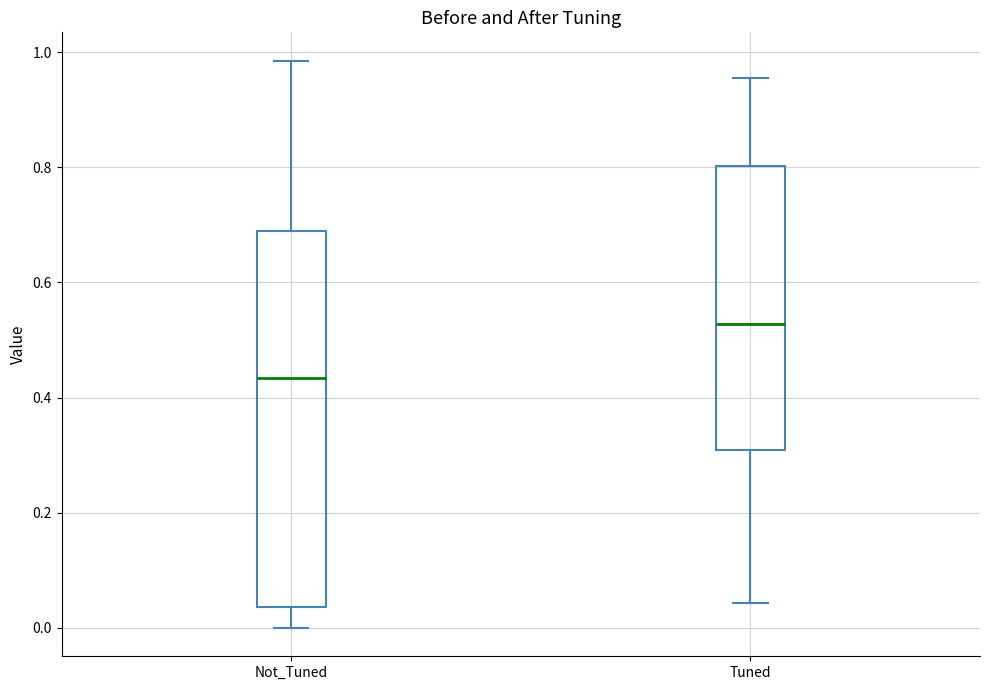

Which box has the lowest median line?

Not_Tuned